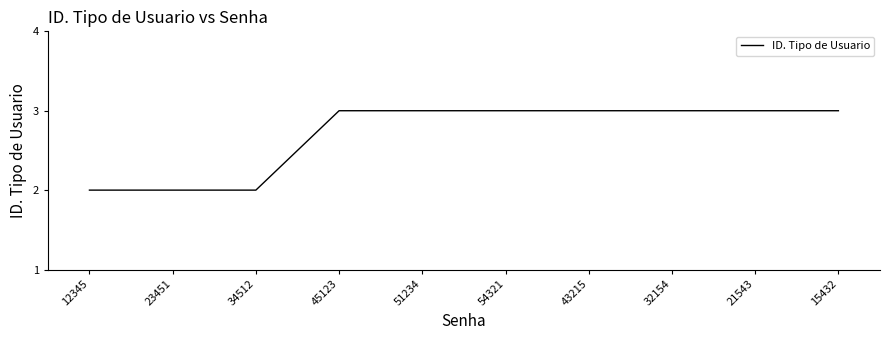

What is the maximum value shown in the chart?

3